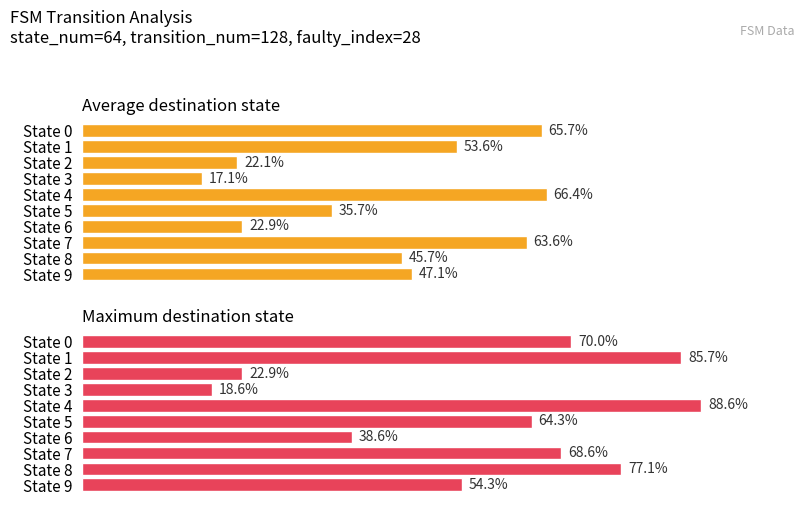

What is the difference between the maximum and minimum values in the Max Destination State series?

70.0